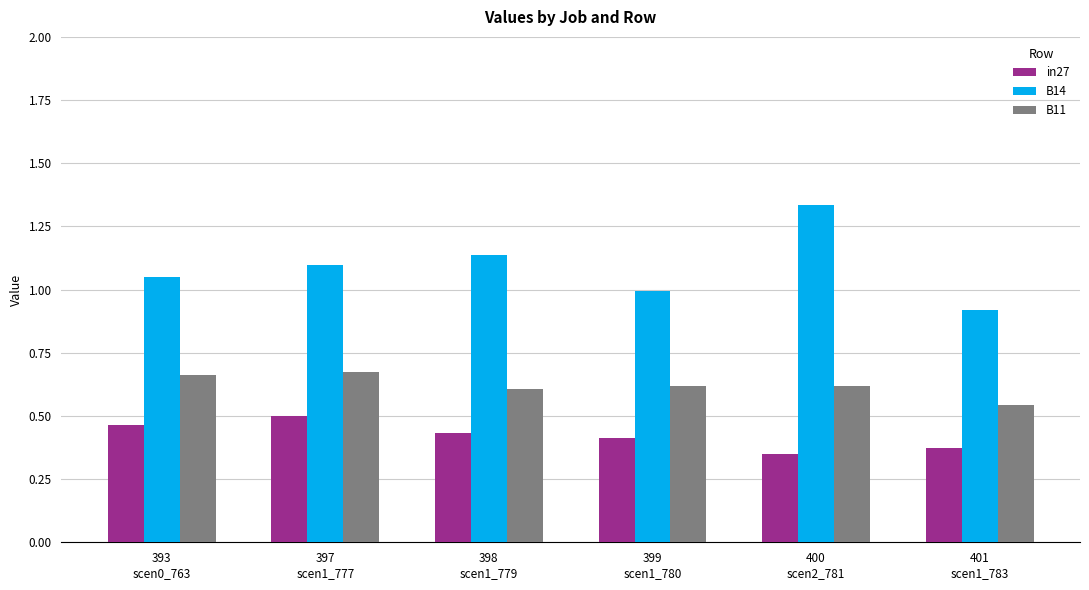

List the series in order of their peak value, highest first.

B14, B11, in27